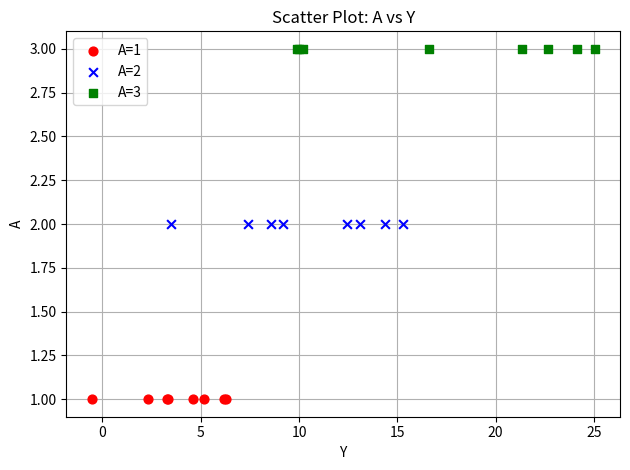

Which series contains the lowest Y value?

A=1